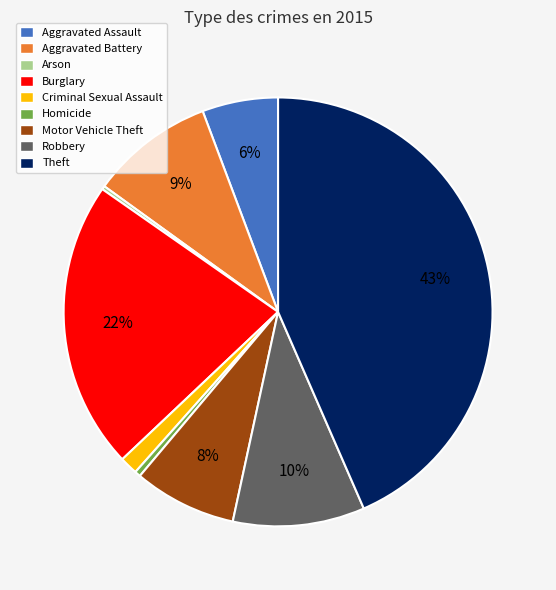

Which category has the biggest portion of the pie?

Theft